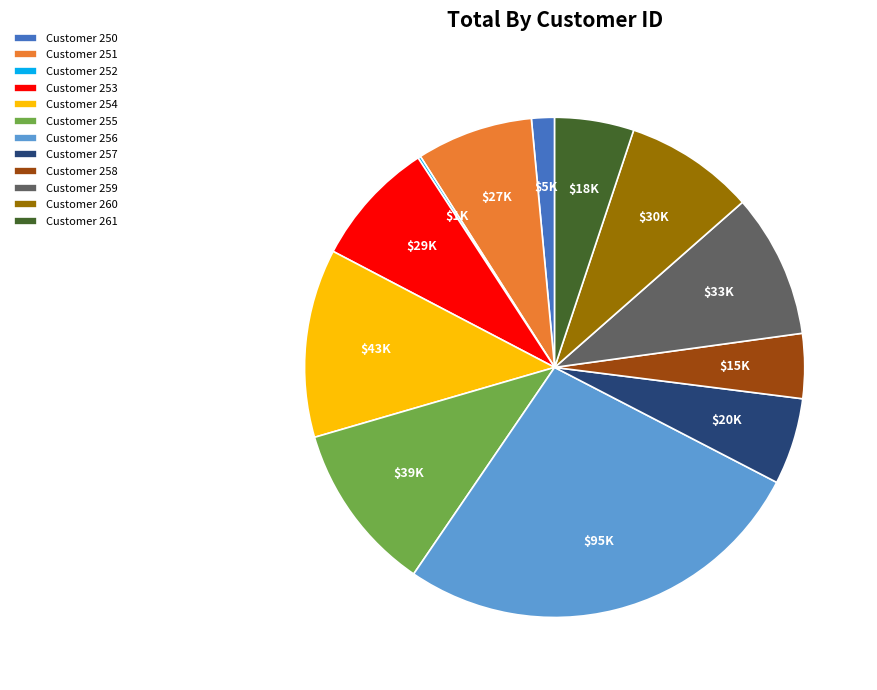

Which slice is the largest?

Customer 256